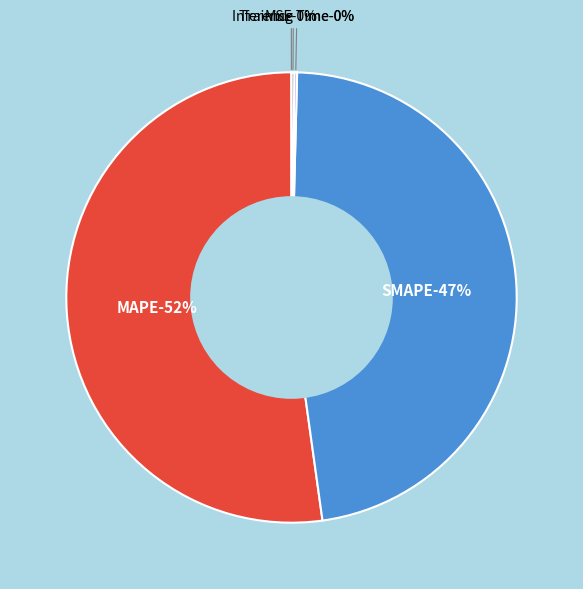

How many segments does this pie chart have?

5